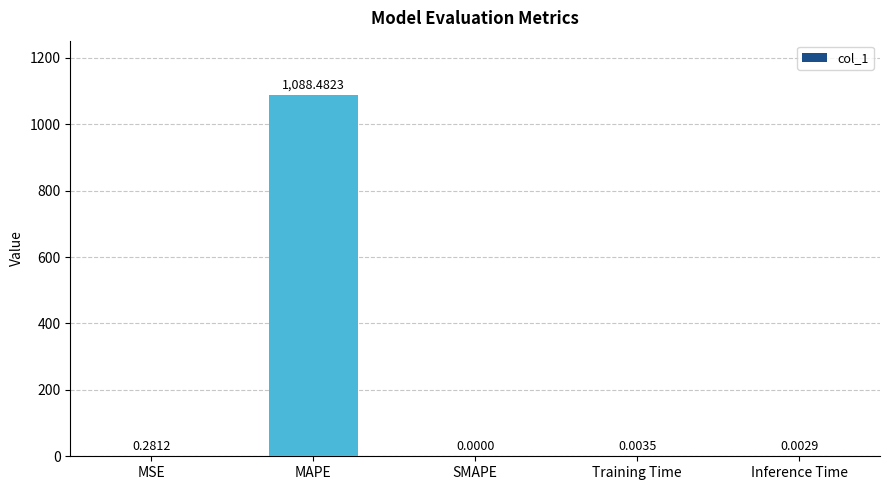

How many positive values are there?

4